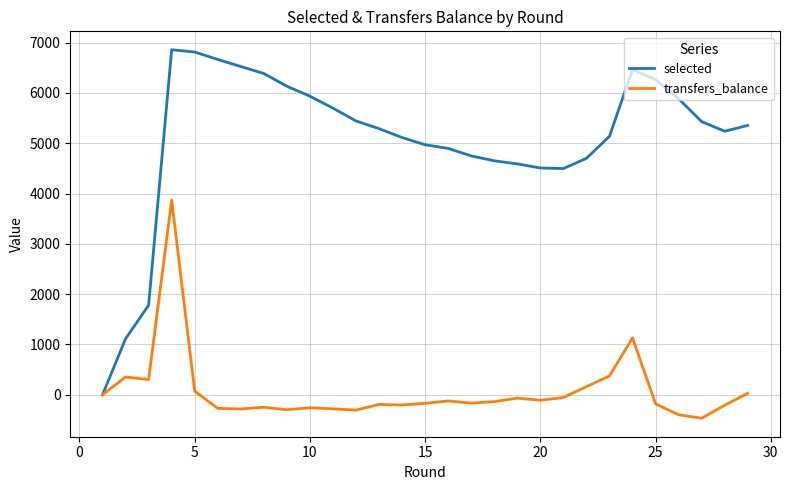

Rank the series by their maximum value, from highest to lowest.

selected, transfers_balance